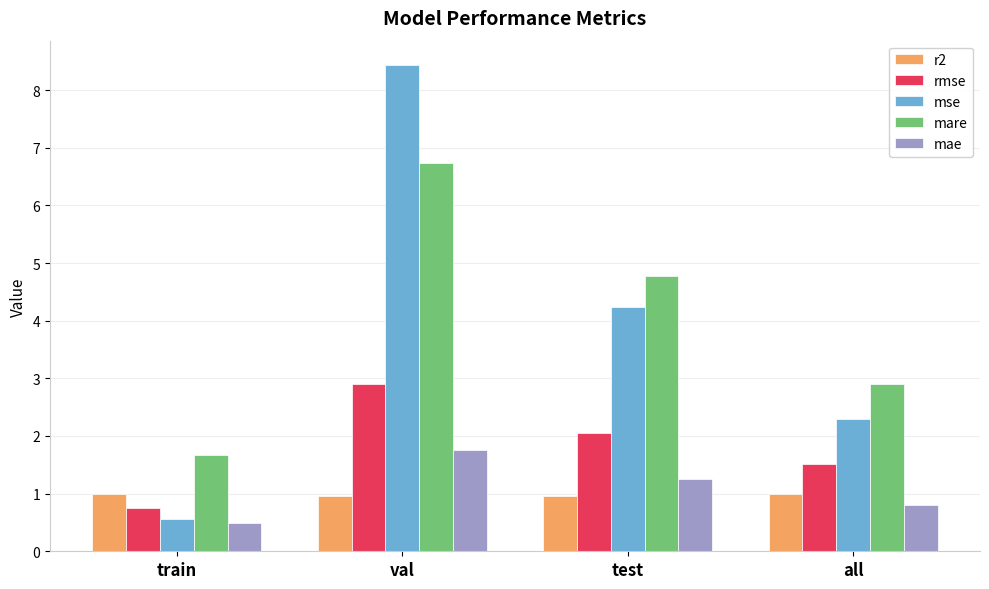

What is the difference between the second highest and minimum values in the mae series?

0.8